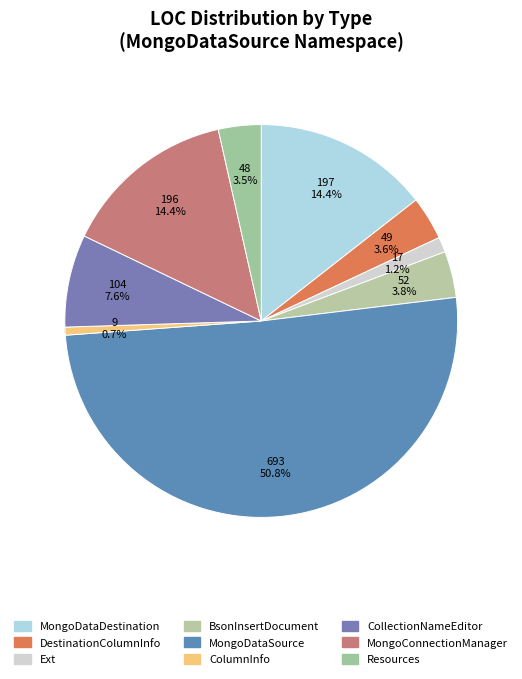

What percentage is the DestinationColumnInfo slice, to the nearest percent?

4%